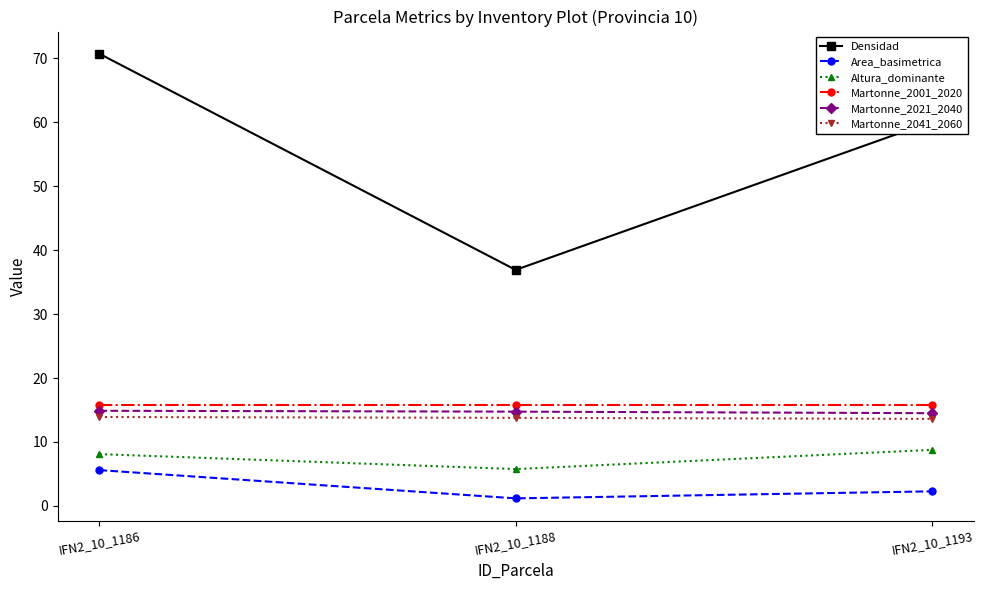

At how many categories does at least one series exceed 13?

3